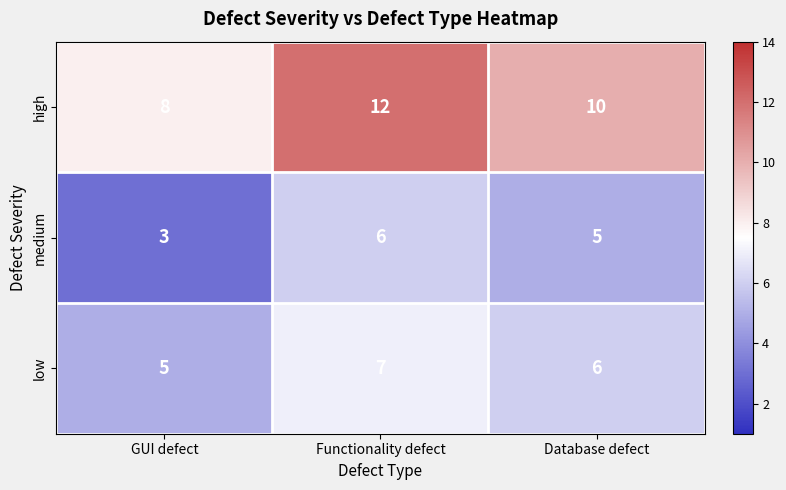

What is the difference between the highest and lowest values at Functionality defect?

6